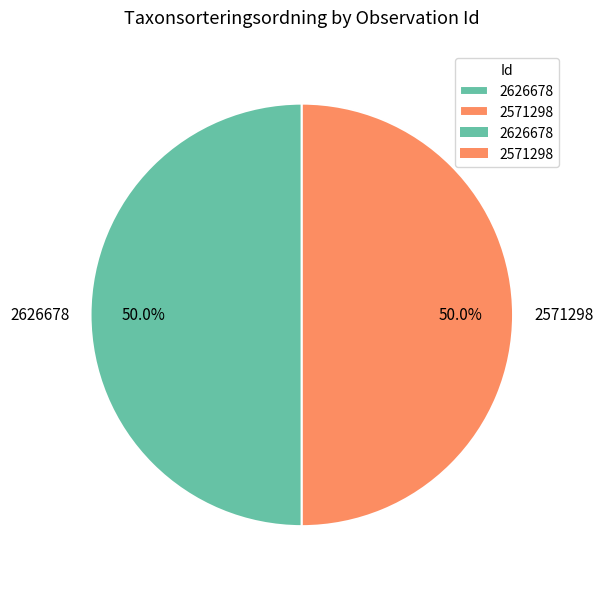

Count the number of slices in the pie.

2